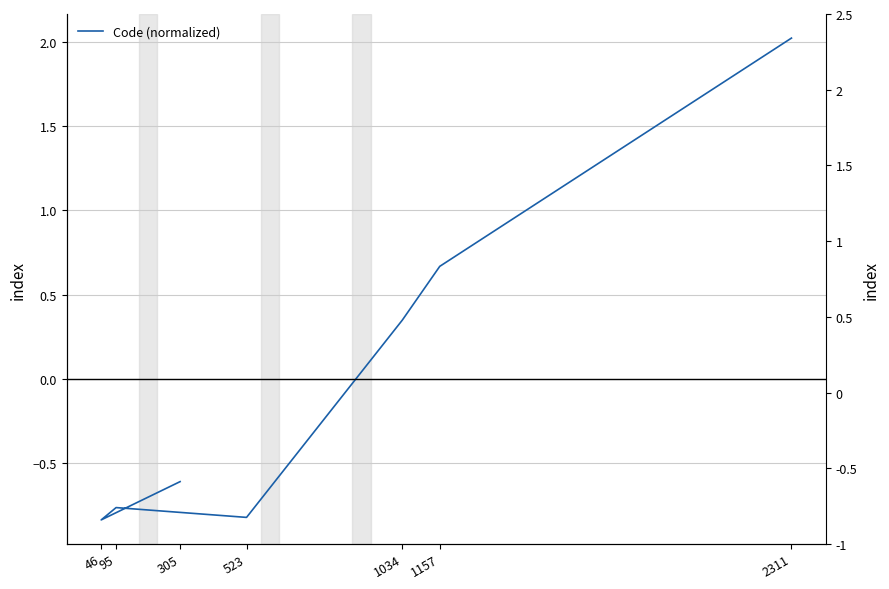

Count the values in the range 0 to 1.

2